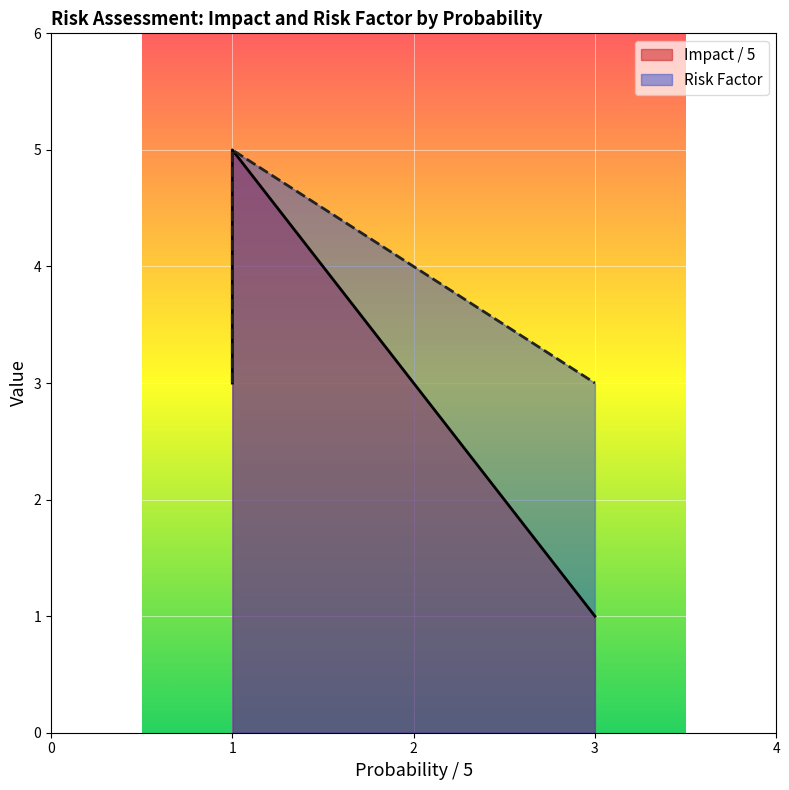

What is the average value of the Impact / 5 series?

3